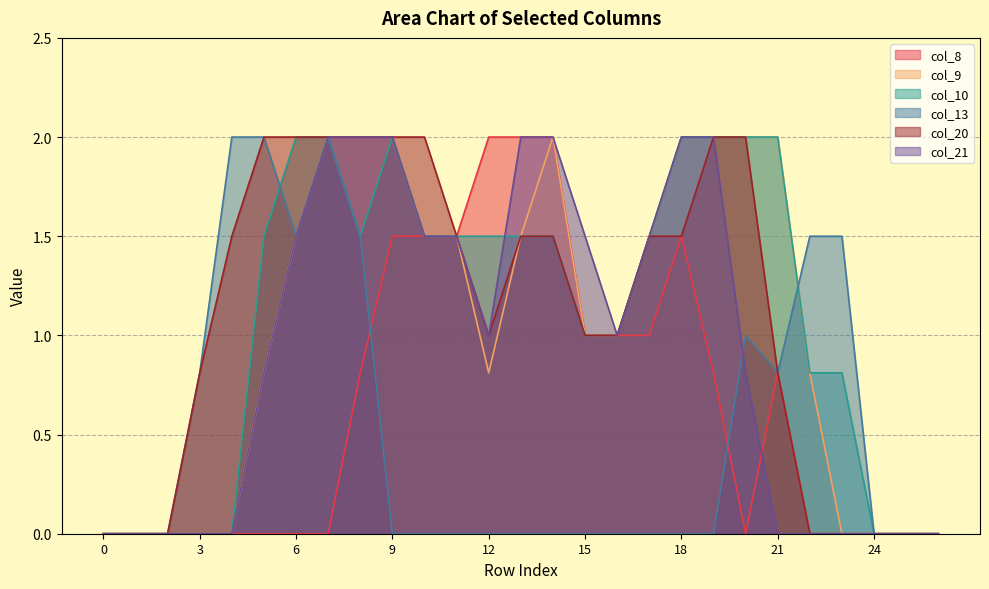

At which category is the sum across all series the highest?

7